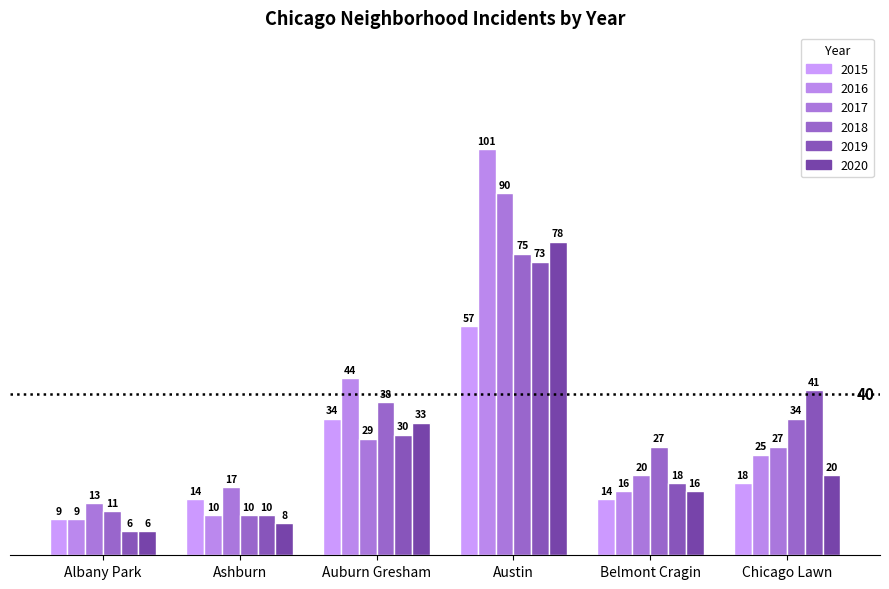

Reading right to left, transcribe all the data shown in this chart.

2015: Chicago Lawn=18	Belmont Cragin=14	Austin=57	Auburn Gresham=34	Ashburn=14	Albany Park=9
2016: Chicago Lawn=25	Belmont Cragin=16	Austin=101	Auburn Gresham=44	Ashburn=10	Albany Park=9
2017: Chicago Lawn=27	Belmont Cragin=20	Austin=90	Auburn Gresham=29	Ashburn=17	Albany Park=13
2018: Chicago Lawn=34	Belmont Cragin=27	Austin=75	Auburn Gresham=38	Ashburn=10	Albany Park=11
2019: Chicago Lawn=41	Belmont Cragin=18	Austin=73	Auburn Gresham=30	Ashburn=10	Albany Park=6
2020: Chicago Lawn=20	Belmont Cragin=16	Austin=78	Auburn Gresham=33	Ashburn=8	Albany Park=6